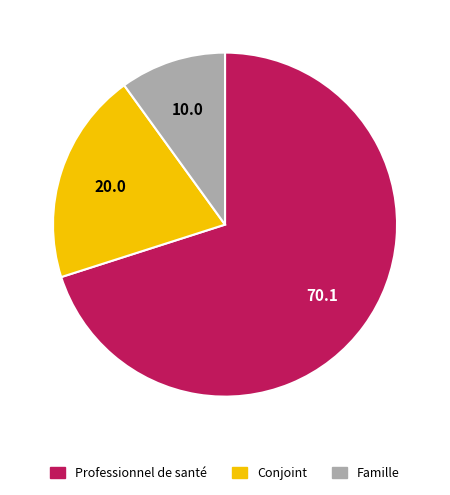

Is it true that Conjoint is 20% of the pie?

True